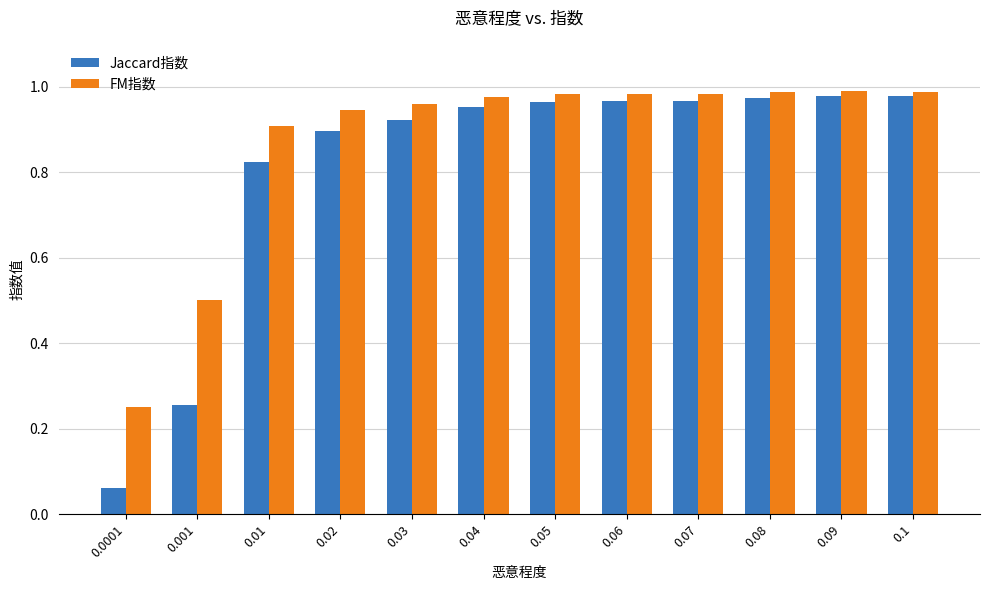

Which series has the widest spread of values?

Jaccard指数